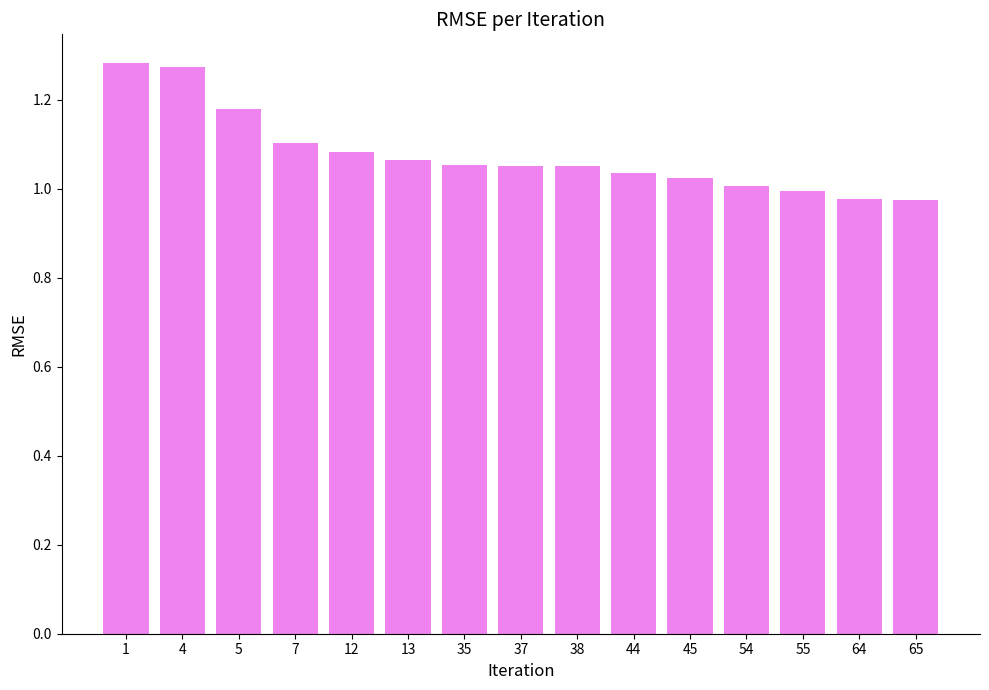

Which has a higher value, 44 or 12?

12